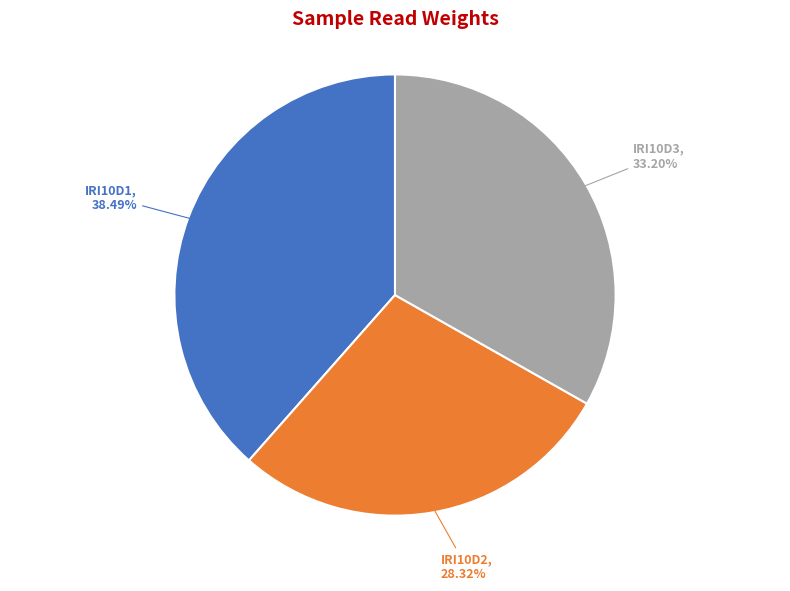

Is there a majority slice in this chart?

No